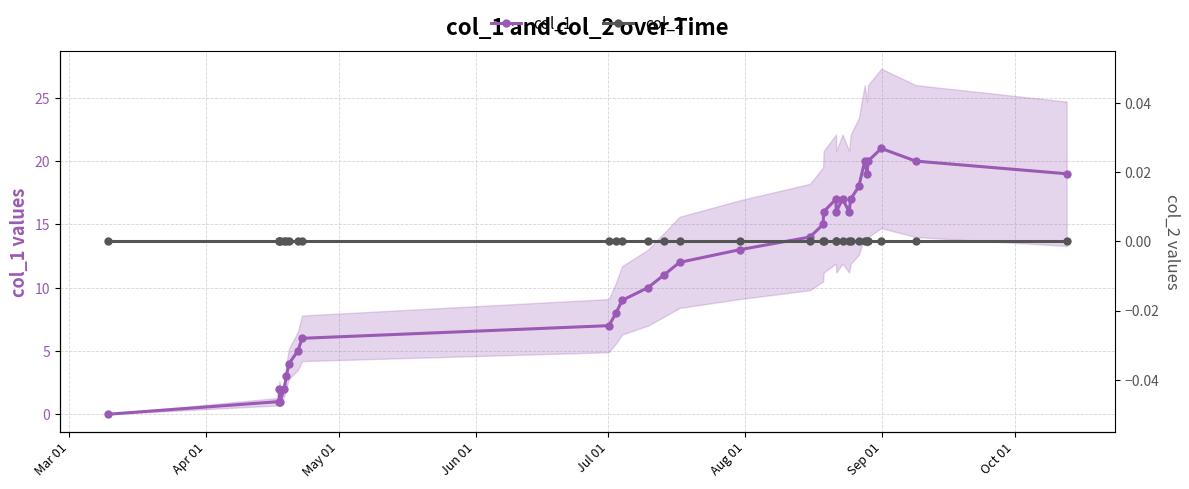

What is the difference between the maximum and minimum values in the col_1 series?

21